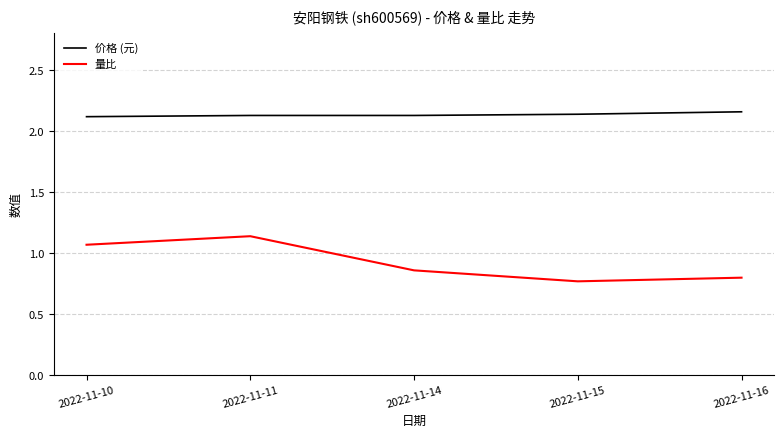

How many 价格 (元) values are between 2 and 3?

5